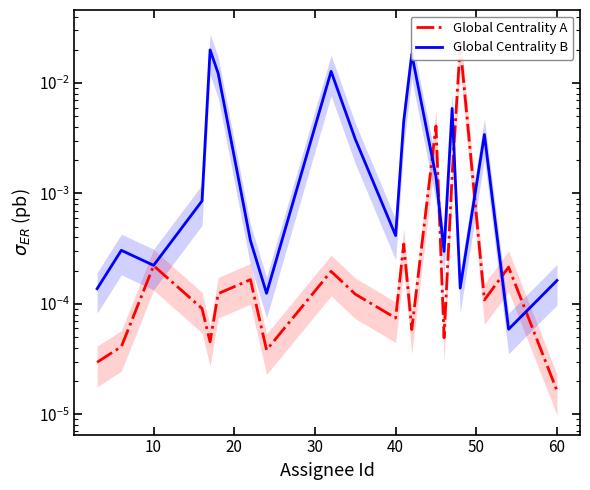

At how many categories does at least one series exceed 0?

20